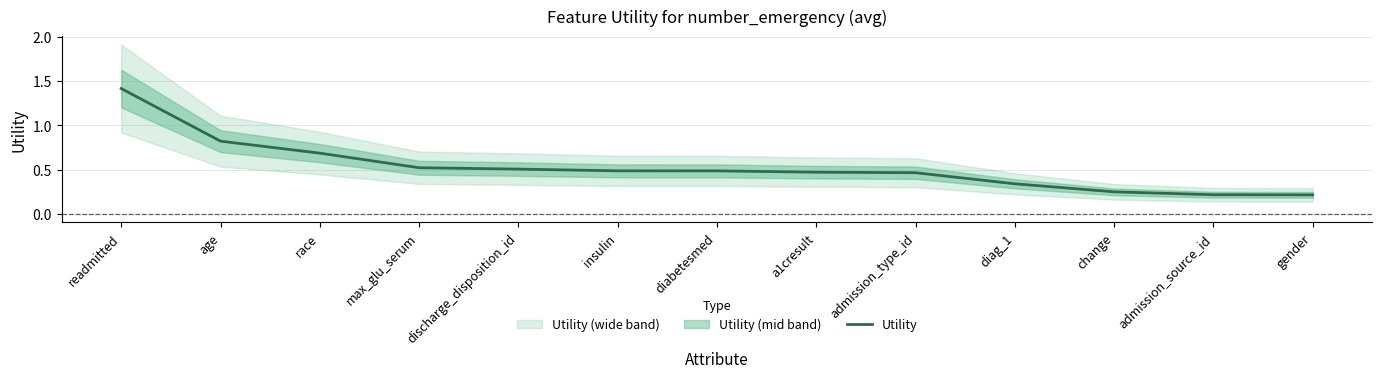

What is the sum of the values at diabetesmed and admission_source_id?

0.7